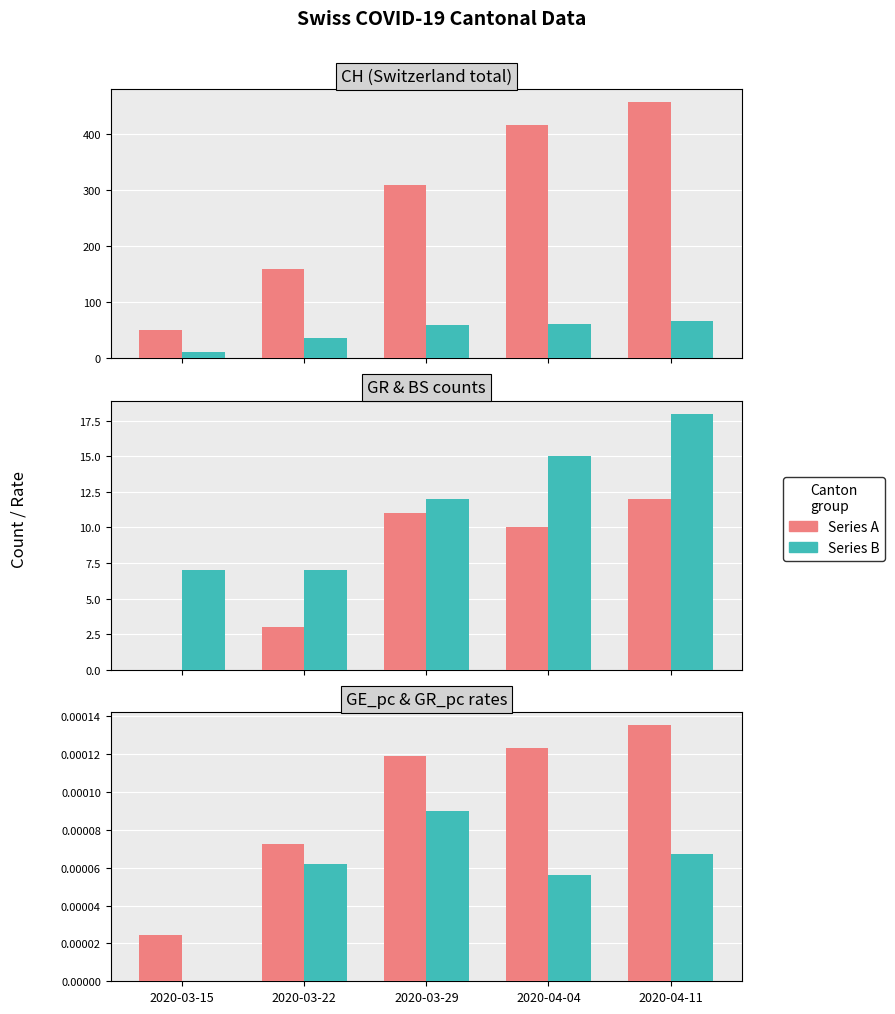

Reading left to right, transcribe all the data shown in this chart.

CH: 51.0	160.0	309.0	415.0	456.0
GE: 12.0	36.0	59.0	61.0	67.0
GR: 0.0	3.0	11.0	10.0	12.0
BS: 7.0	7.0	12.0	15.0	18.0
GE_pc: 0.0	0.0	0.0	0.0	0.0
GR_pc: 0.0	0.0	0.0	0.0	0.0